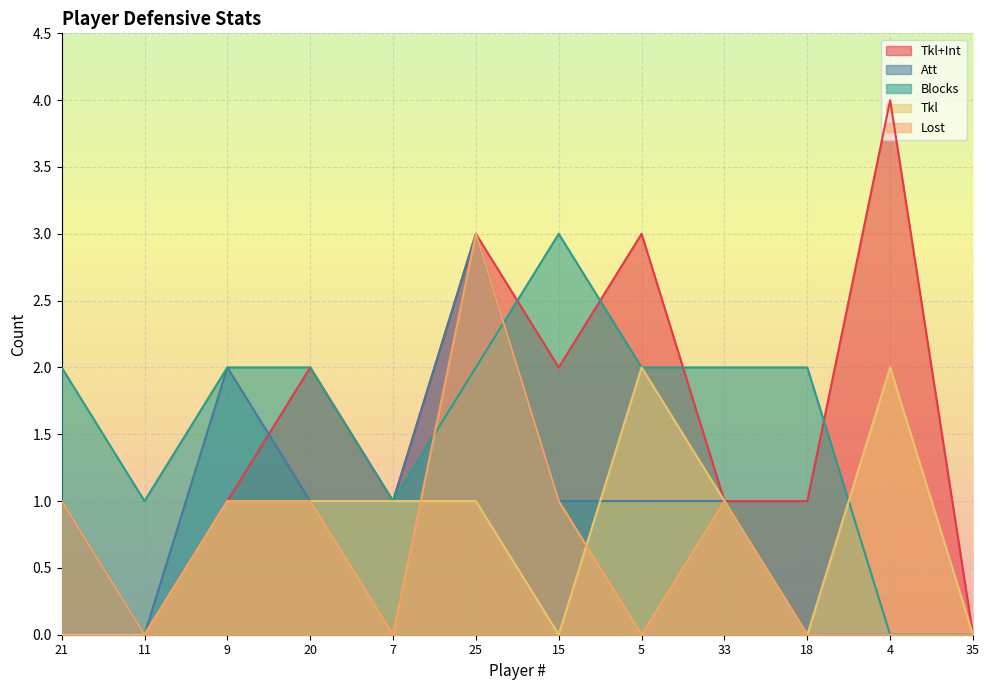

Reading right to left, extract all data points from this chart.

Tkl+Int: 0	4	1	1	3	2	3	1	2	1	0	0
Att: 0	0	0	1	1	1	3	1	1	2	0	1
Blocks: 0	0	2	2	2	3	2	1	2	2	1	2
Tkl: 0	2	0	1	2	0	1	1	1	1	0	0
Lost: 0	0	0	1	0	1	3	0	1	1	0	1